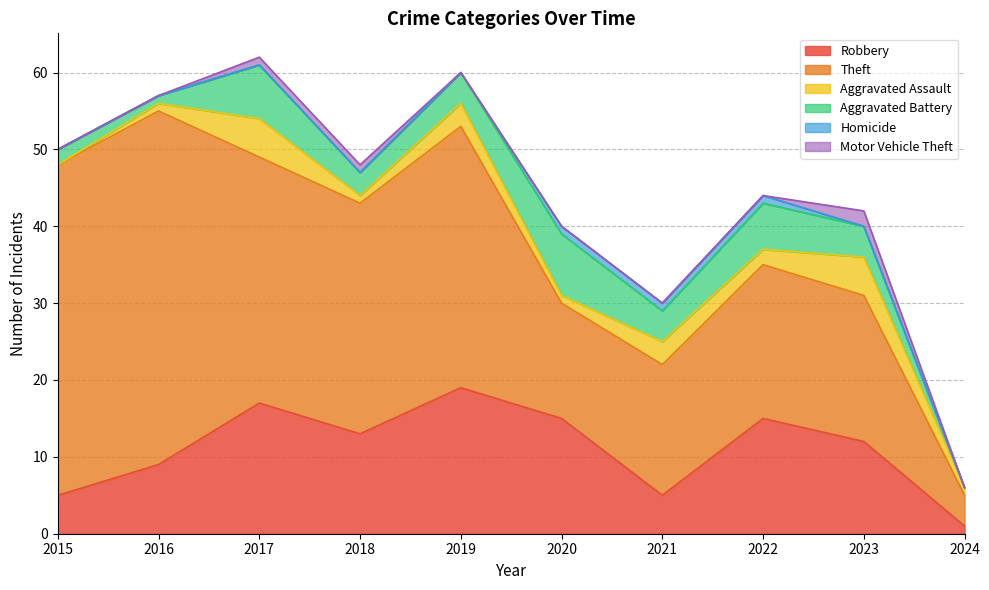

What is the sum of all Theft values?

260